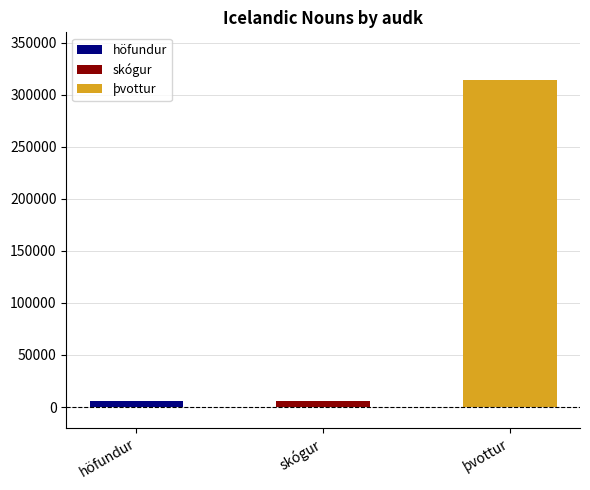

How many bars are there in total?

3